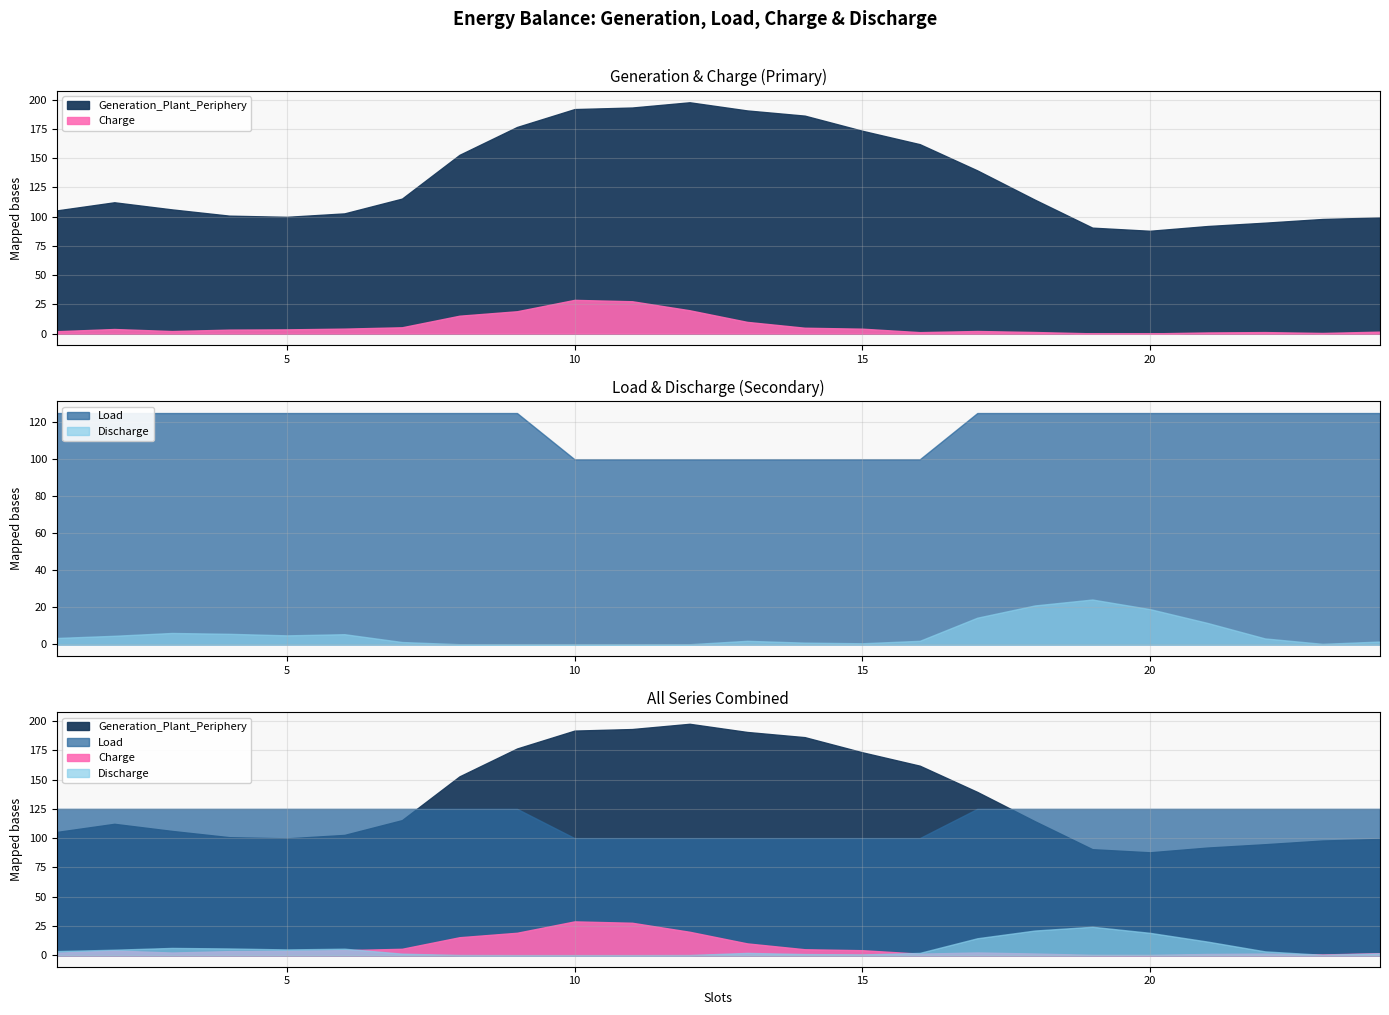

What is the value of the Discharge point at the 15th from the left?

0.6